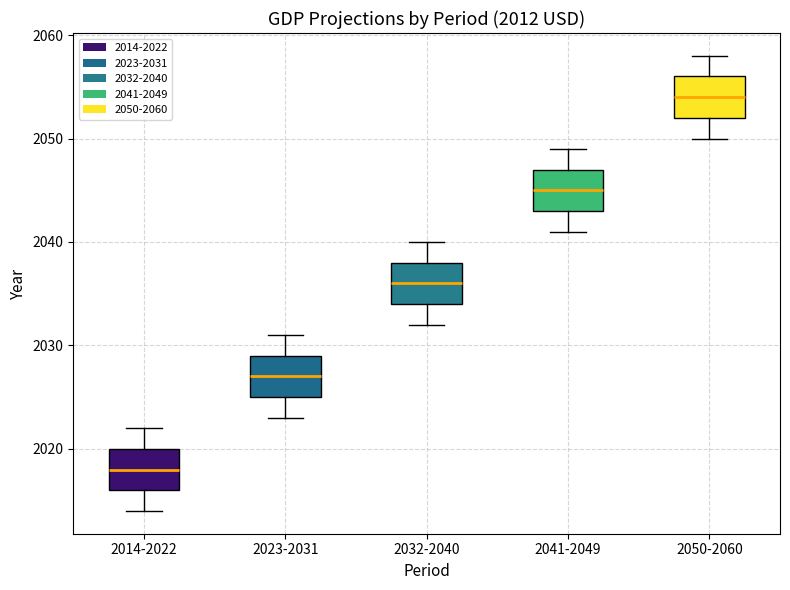

Which box's median line is the highest?

2050-2060